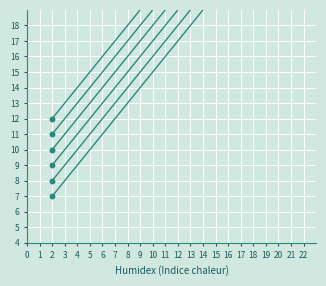

What is the minimum value shown in the chart?

7